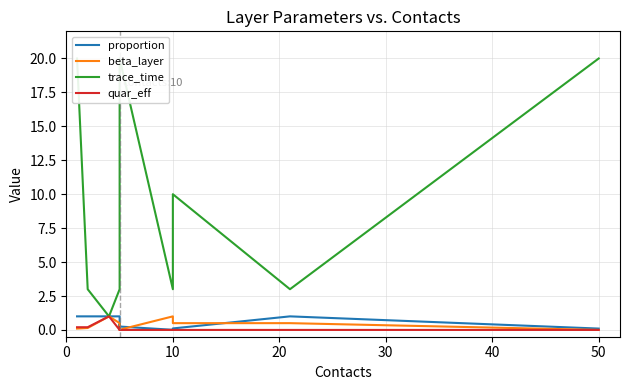

True or false: quar_eff has more than 0 points higher than both neighbors.

True